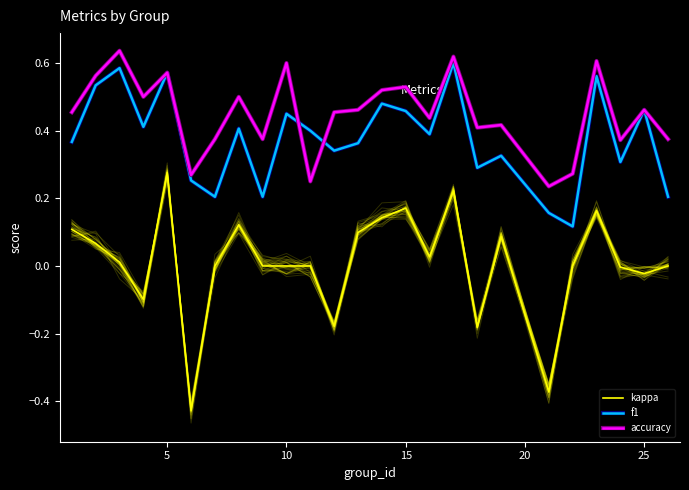

Is the value of kappa at 8 greater than the value of accuracy at 11?

No